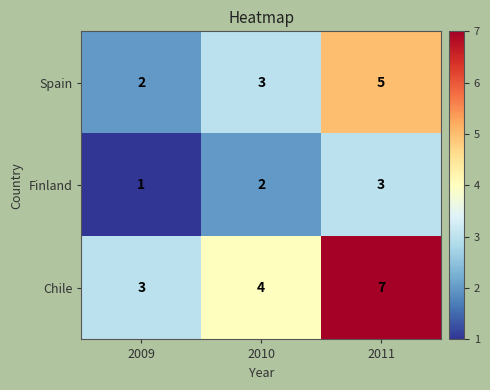

The value of Spain at 2010 is 3. True or false?

True